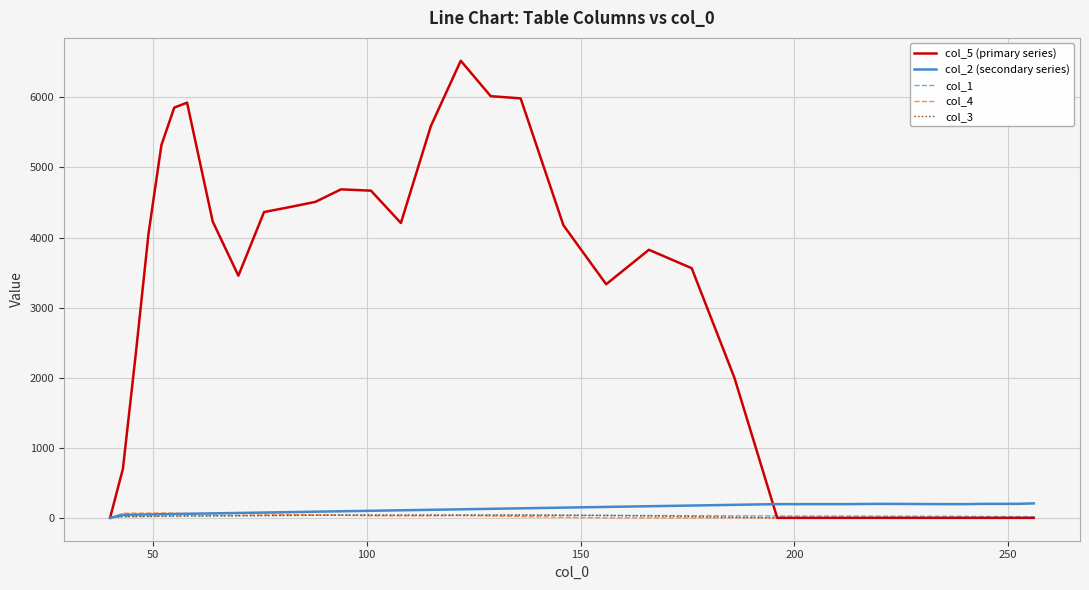

What is the greatest value displayed?

6522.1